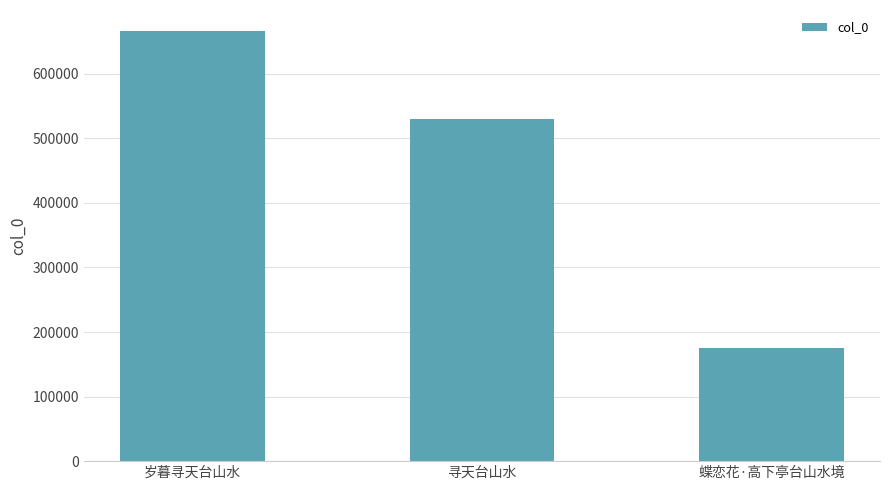

What is the value of the 3rd bar from the left?

175539